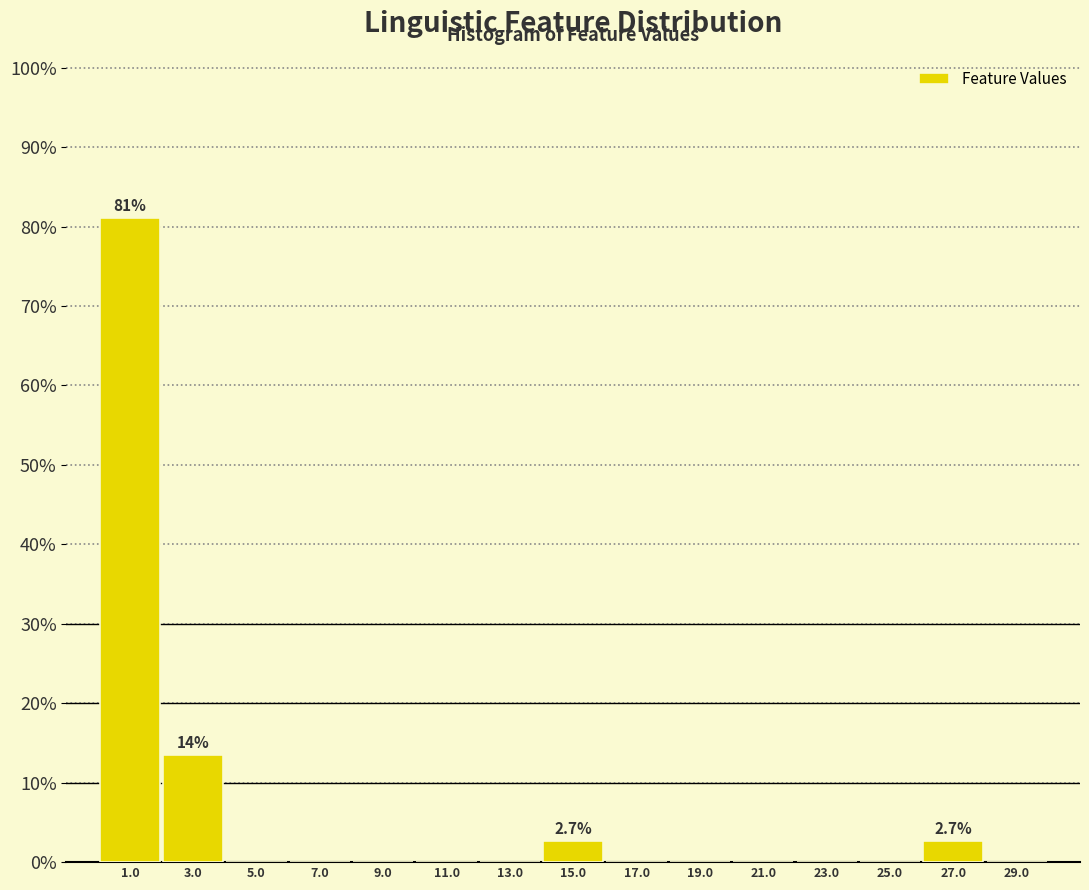

Which range on the x-axis has the tallest bar?

0 to 2